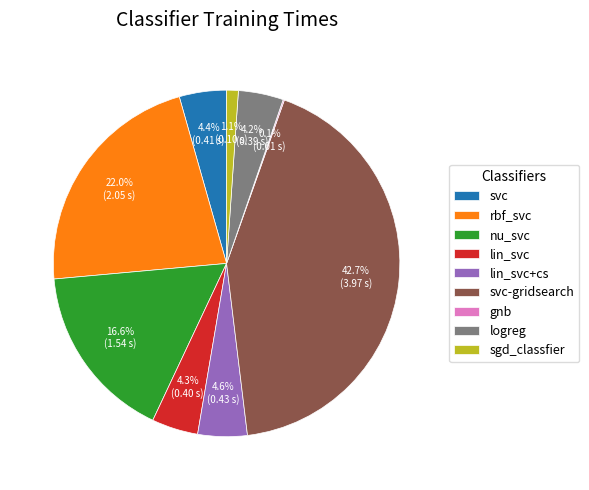

To the nearest percent, what is the average slice percentage?

11%